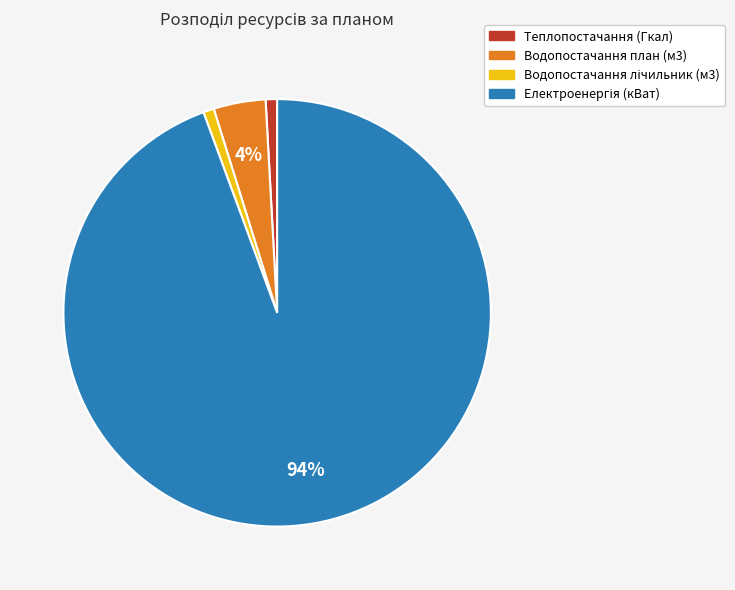

Does any single category account for the majority?

Yes